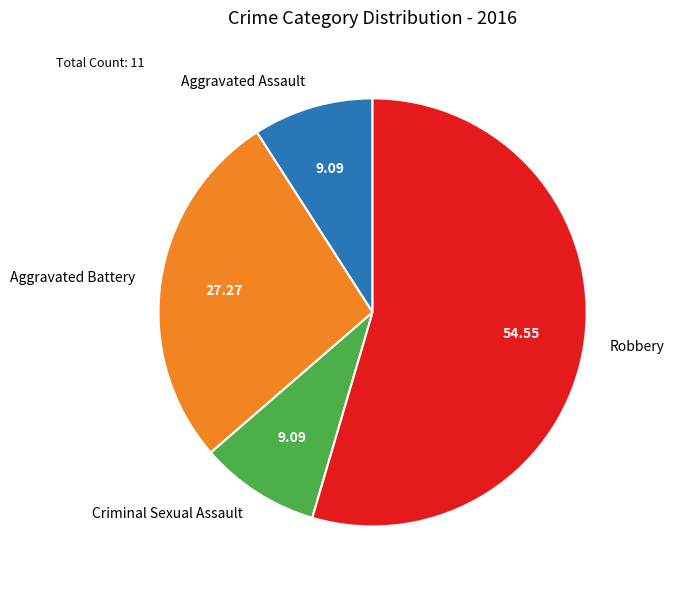

Which category has the biggest portion of the pie?

Robbery